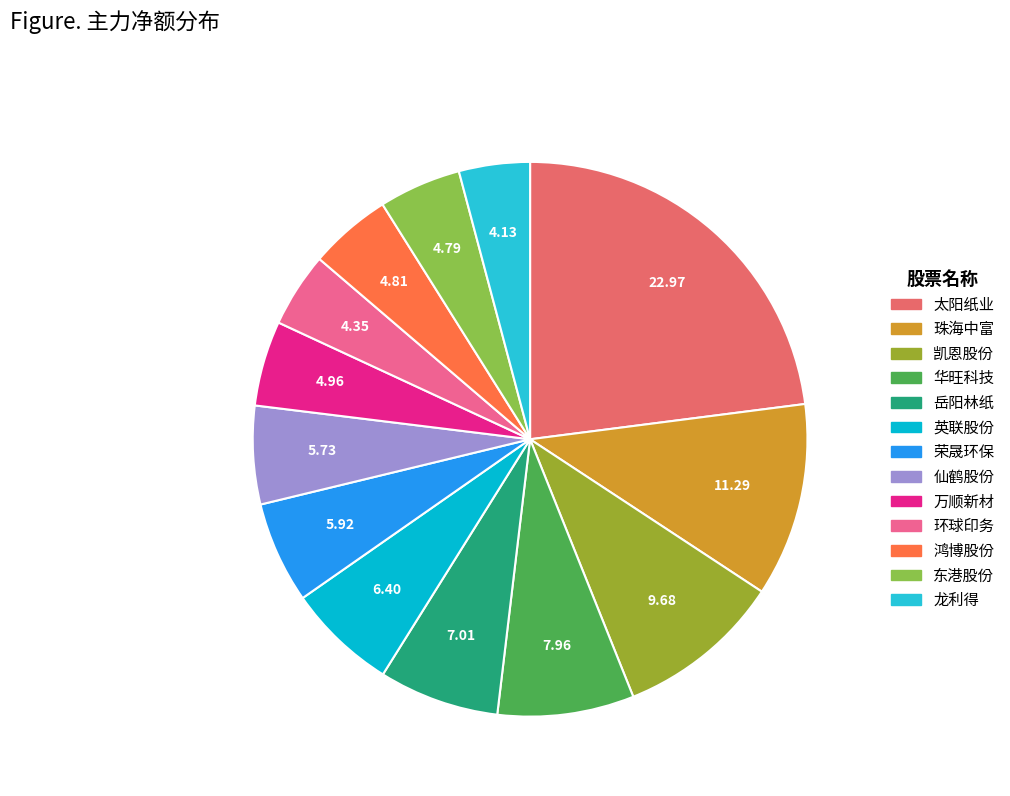

How many segments does this pie chart have?

13